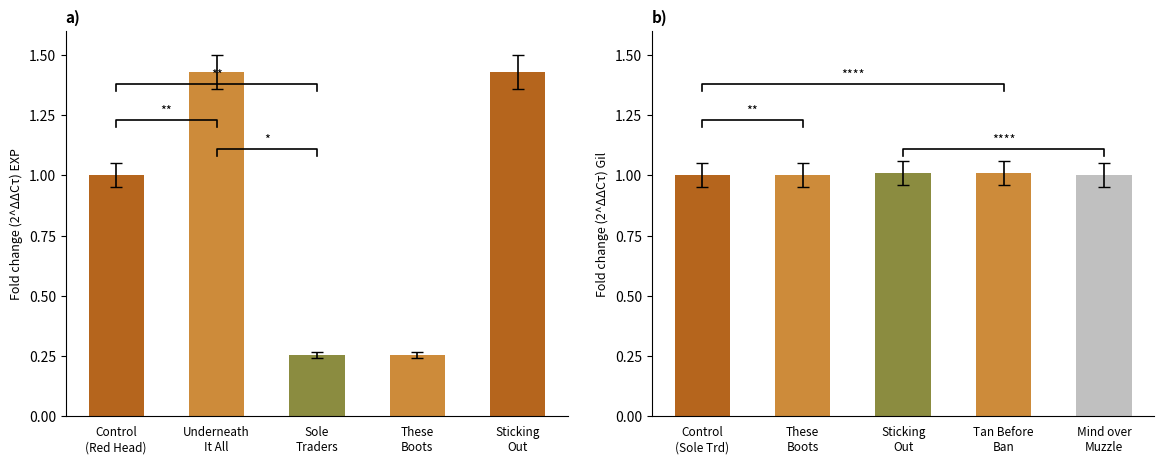

Does the chart contain any negative values?

No